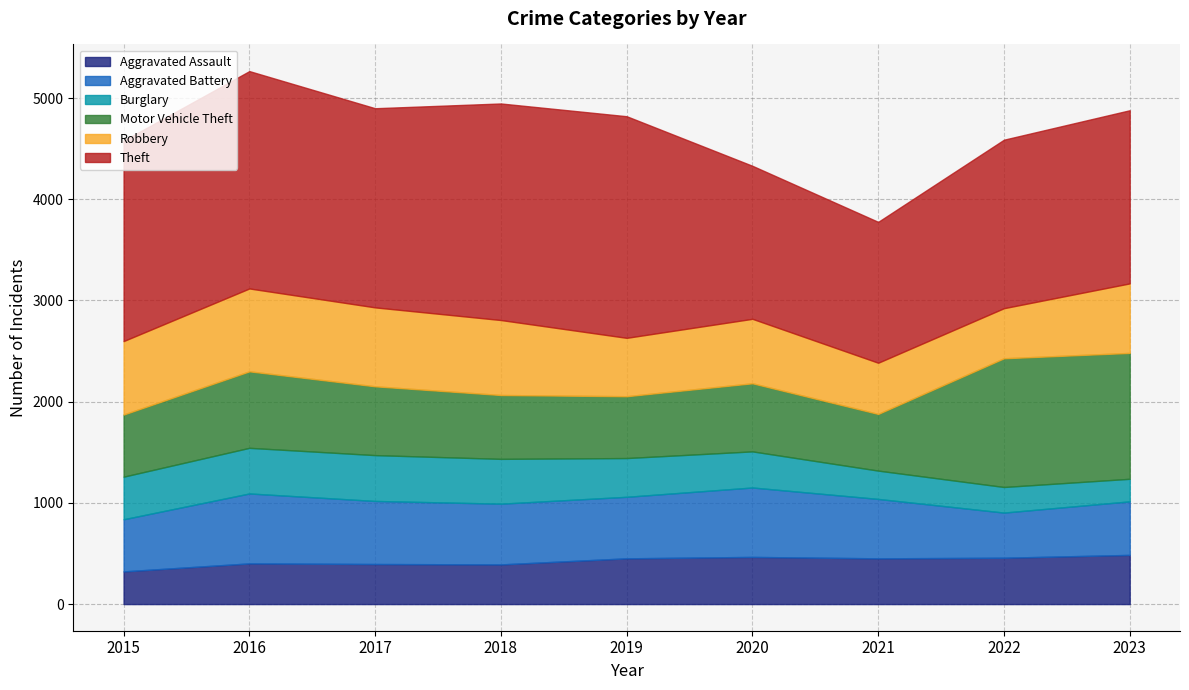

True or false: Aggravated Battery has a value of 137 at 2019.

False